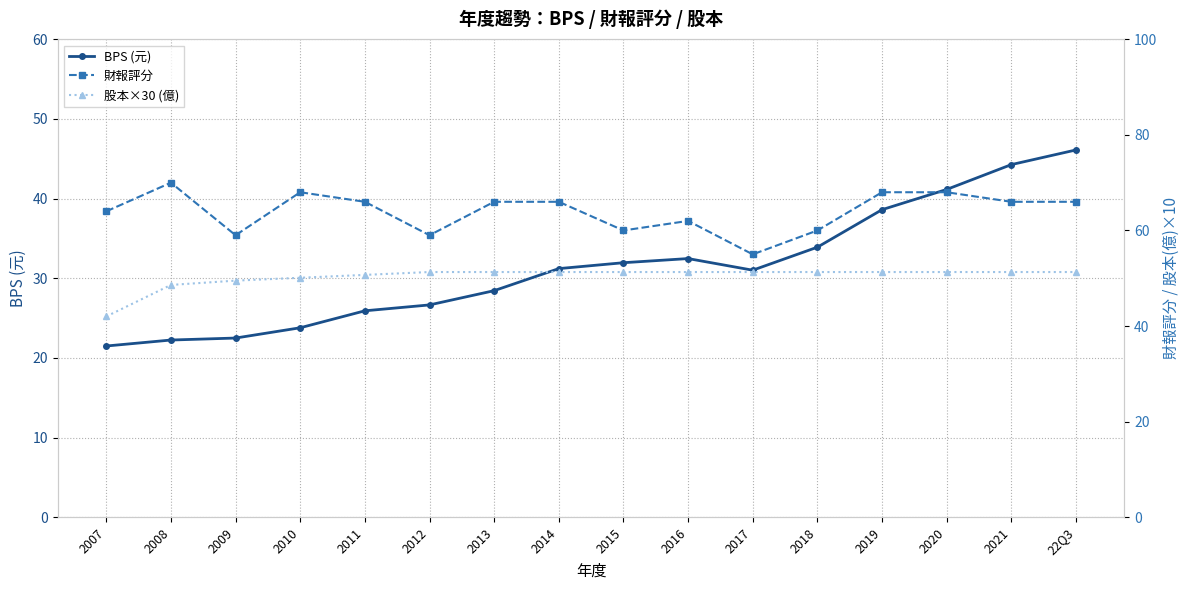

Between 2011 and 2019, which is larger?

2019